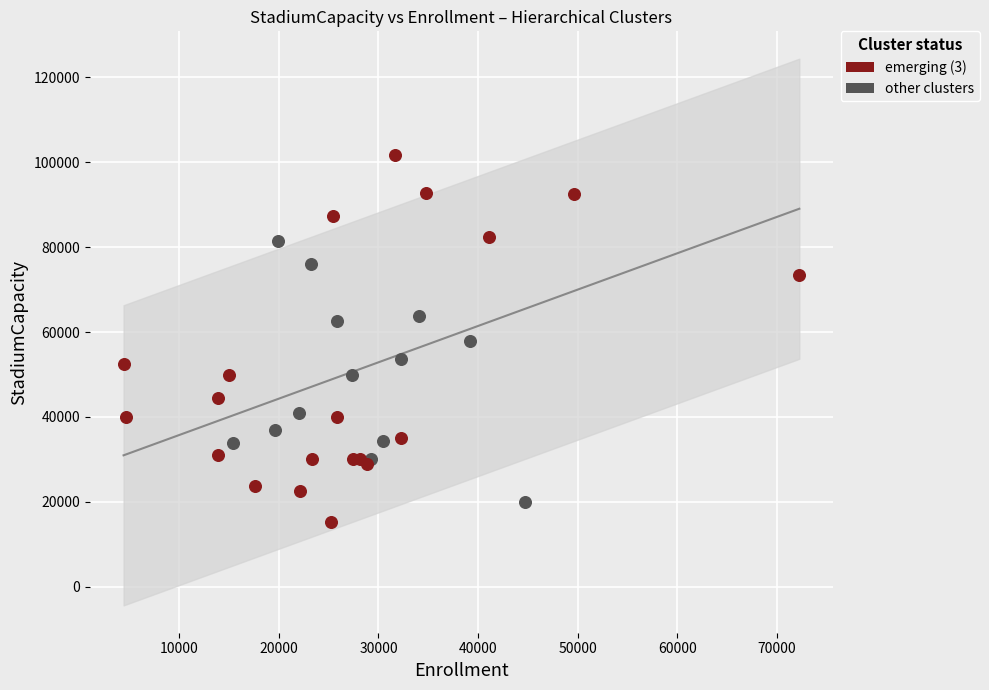

What are all the series names shown in the legend?

emerging (3), other clusters